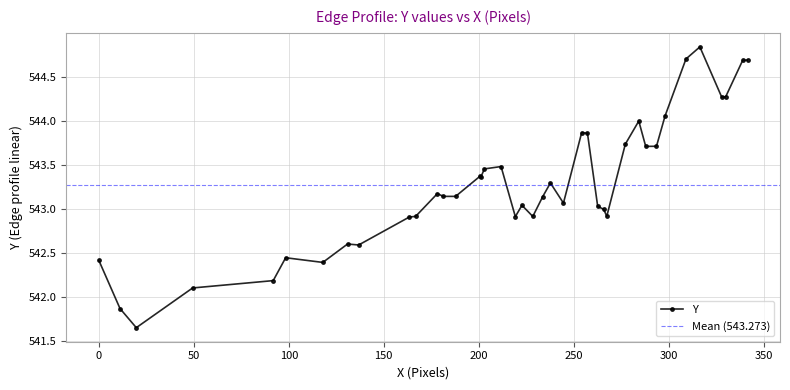

Count the number of data series in this chart.

1